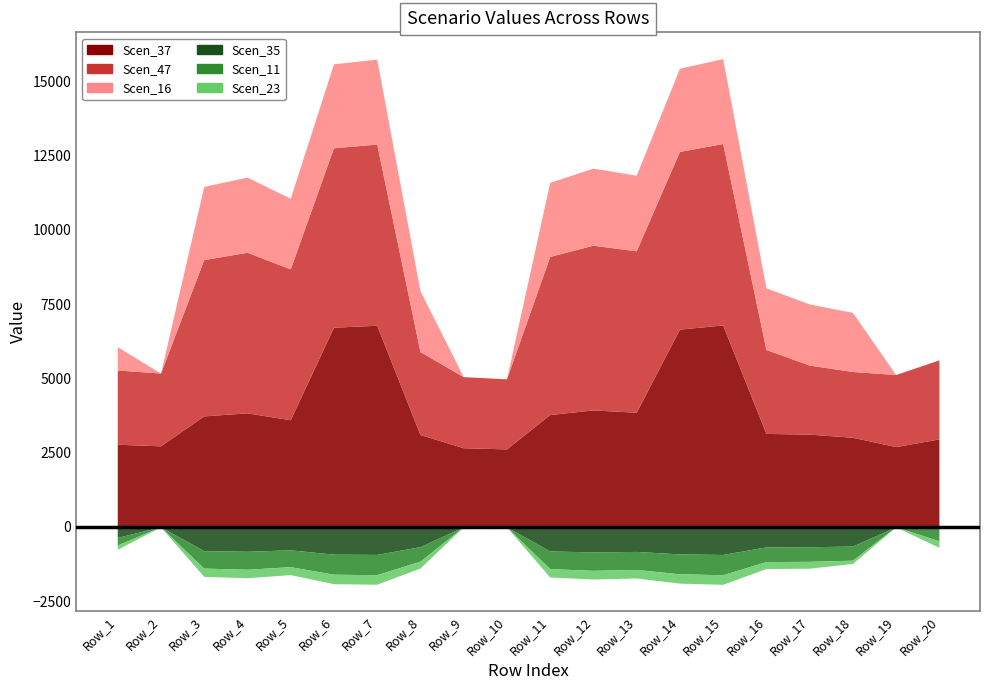

What is the average value of the Scen_16 series?

1765.5